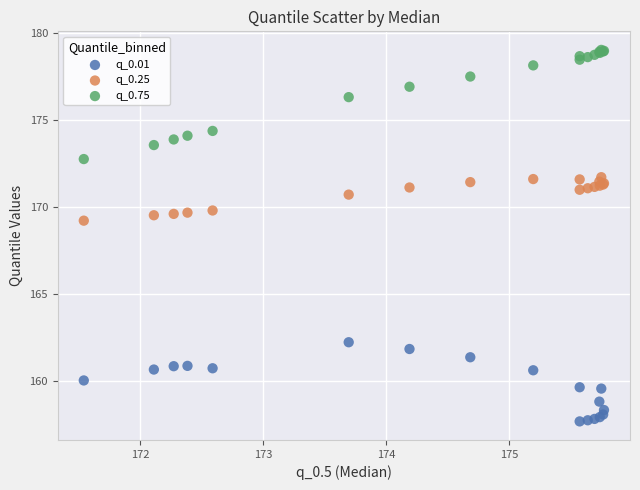

Which series reaches the maximum Y coordinate?

q_0.75